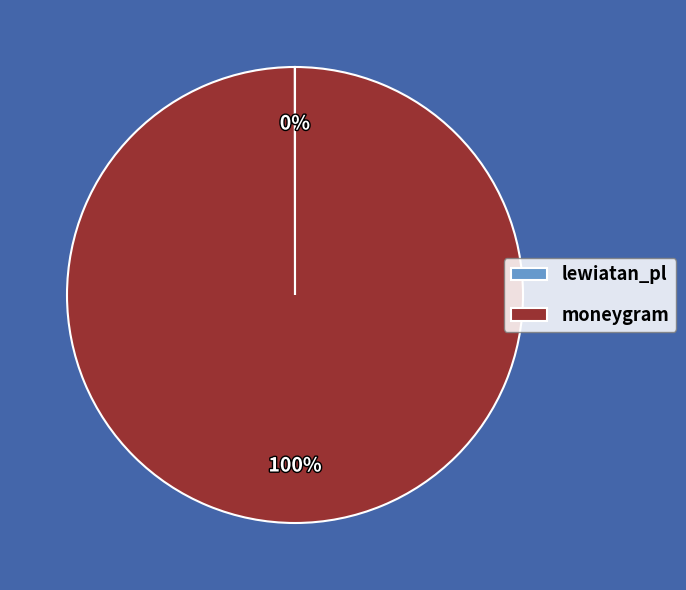

The moneygram slice represents 100% of the pie. True or false?

True